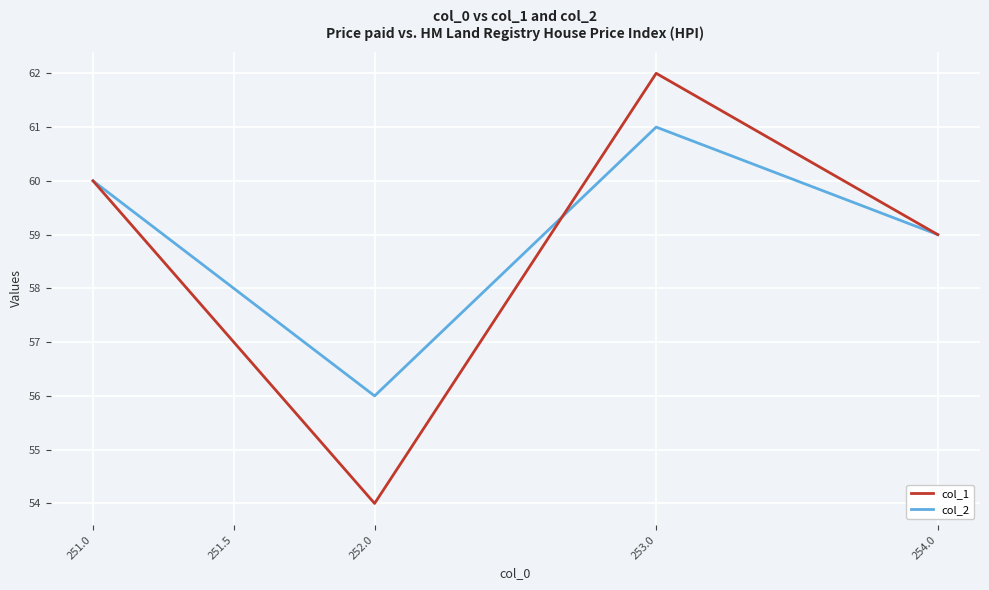

List the series in order of their peak value, highest first.

col_1, col_2